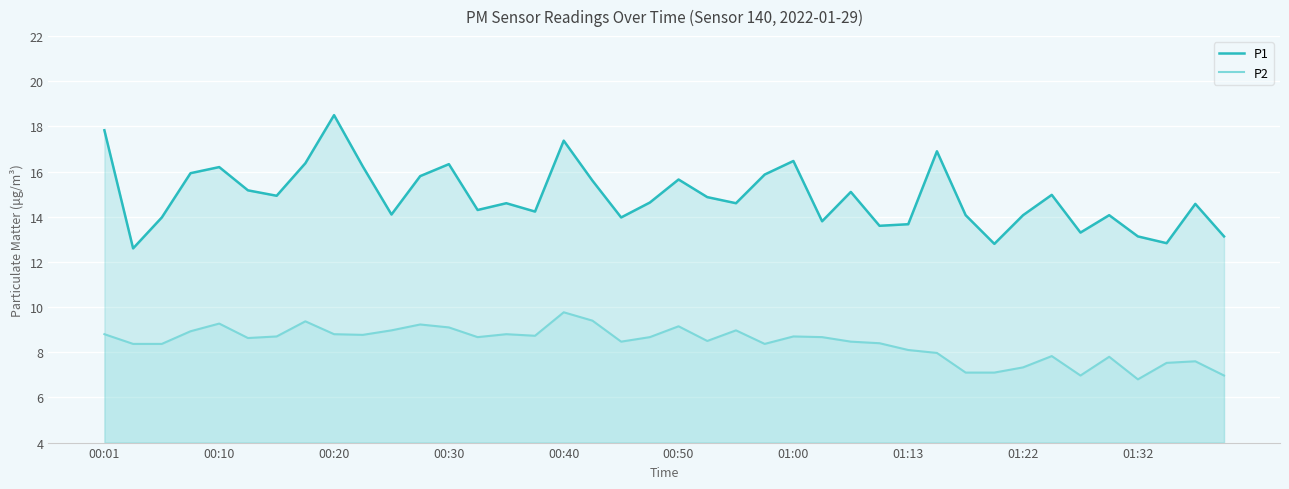

What is the sum of all P1 values?

596.1